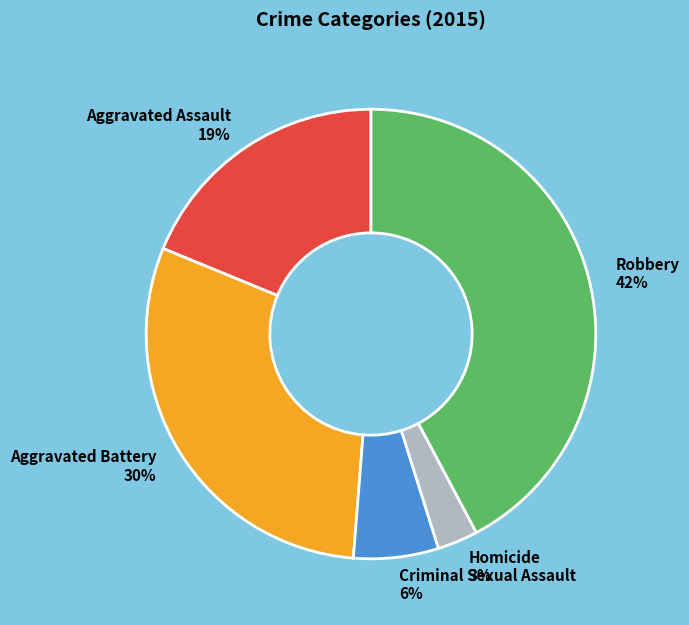

To the nearest percent, what portion does Criminal Sexual Assault represent?

6%